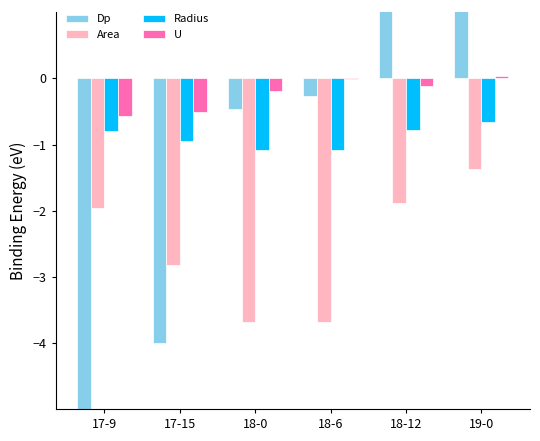

Read the Dp value at 17-15.

-4.0